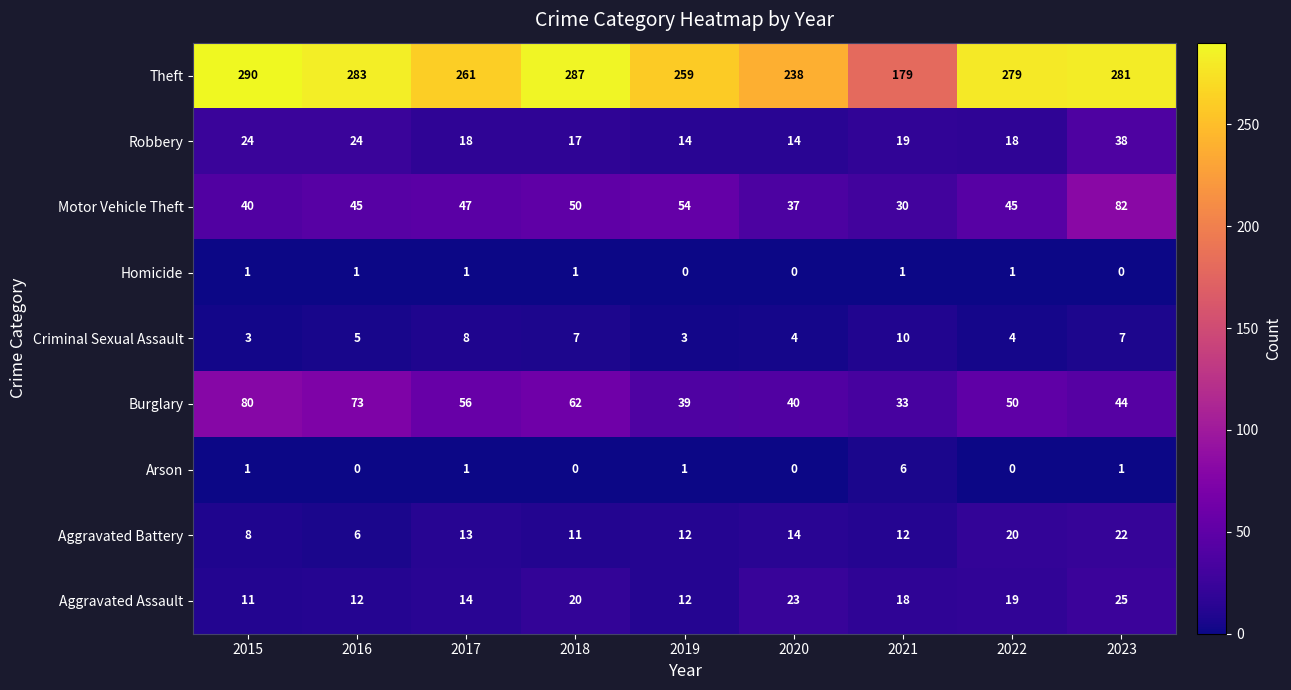

What is the difference between the maximum and minimum values in the Criminal Sexual Assault series?

7